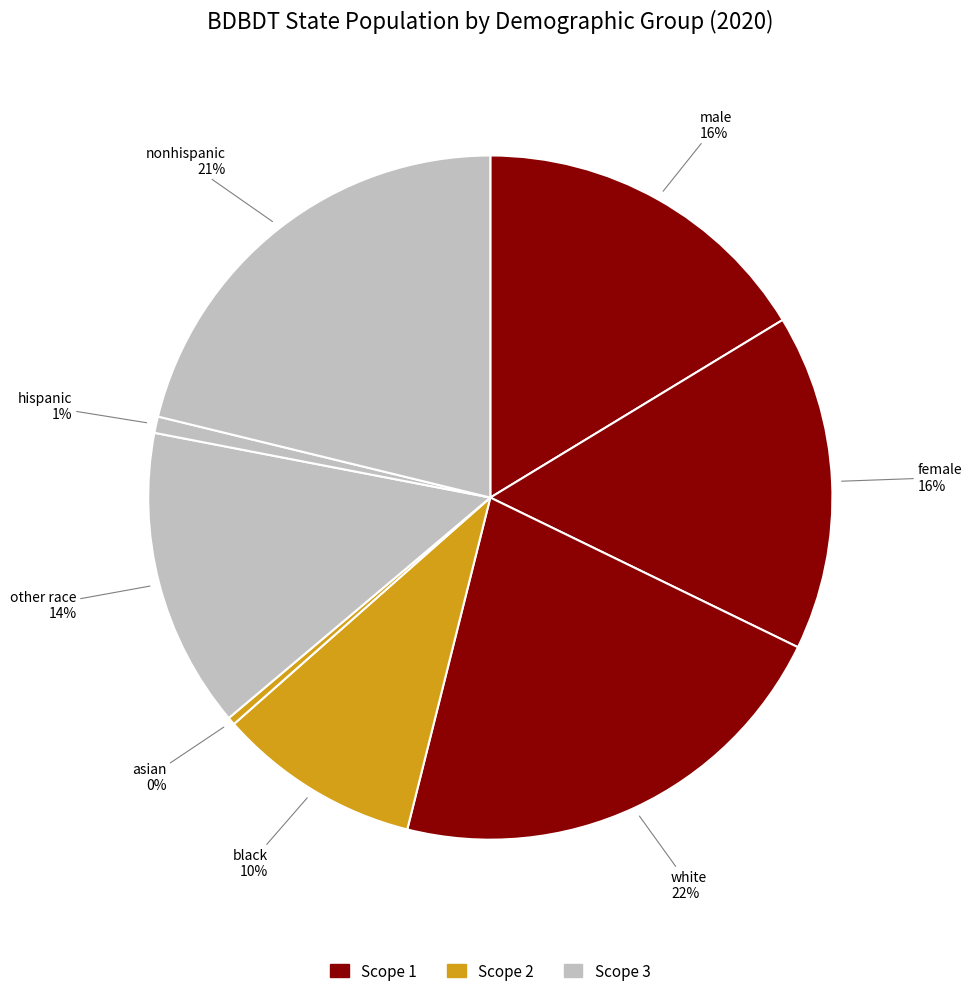

Is it true that hispanic is 1% of the pie?

True